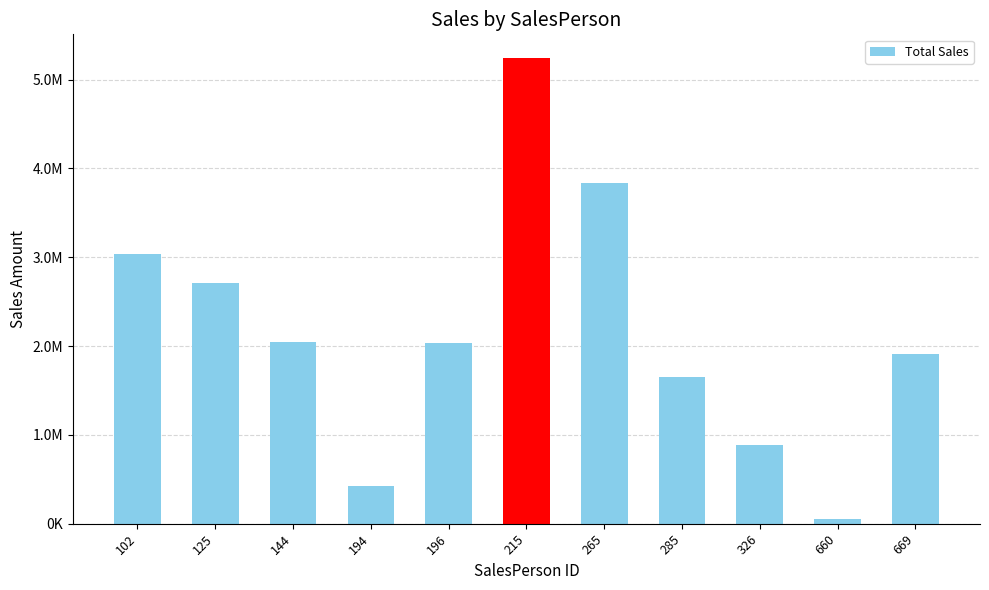

Which category has the highest value across all series?

215